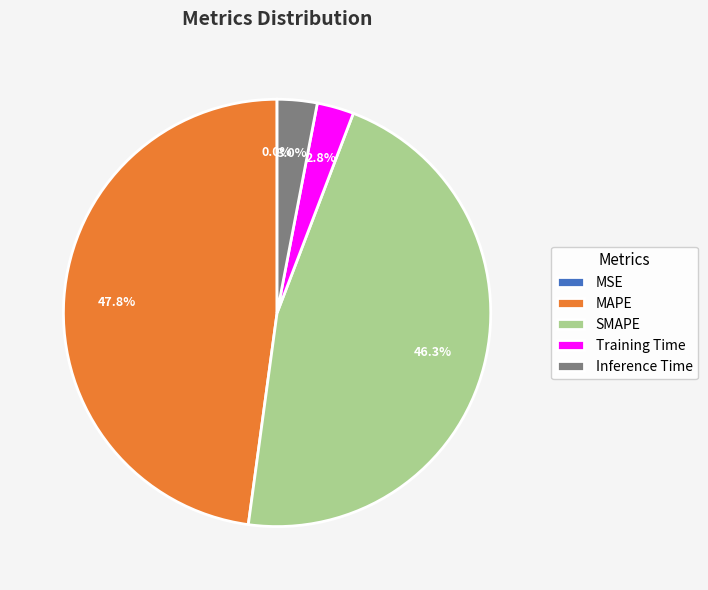

Combined, do MAPE and Inference Time account for over 50%?

Yes